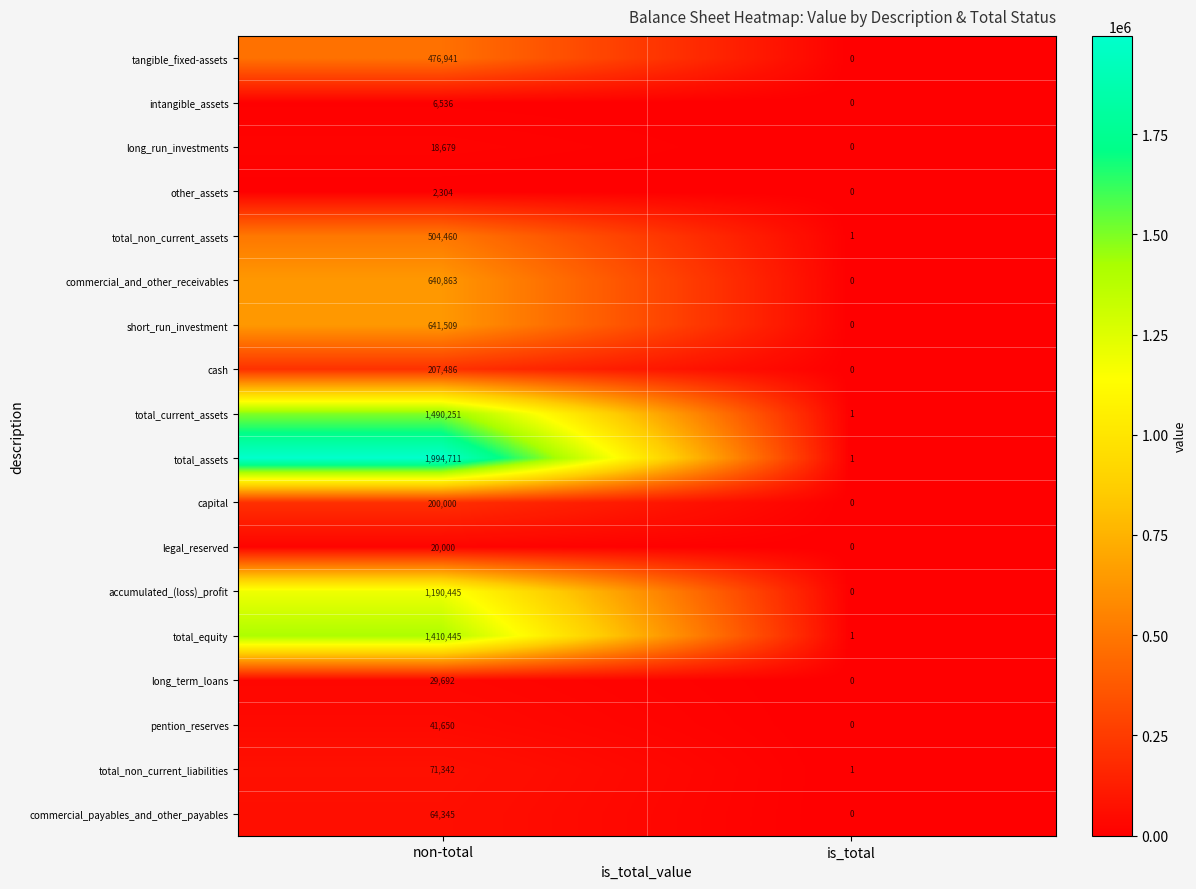

What is the sum of all long_term_loans values?

29692